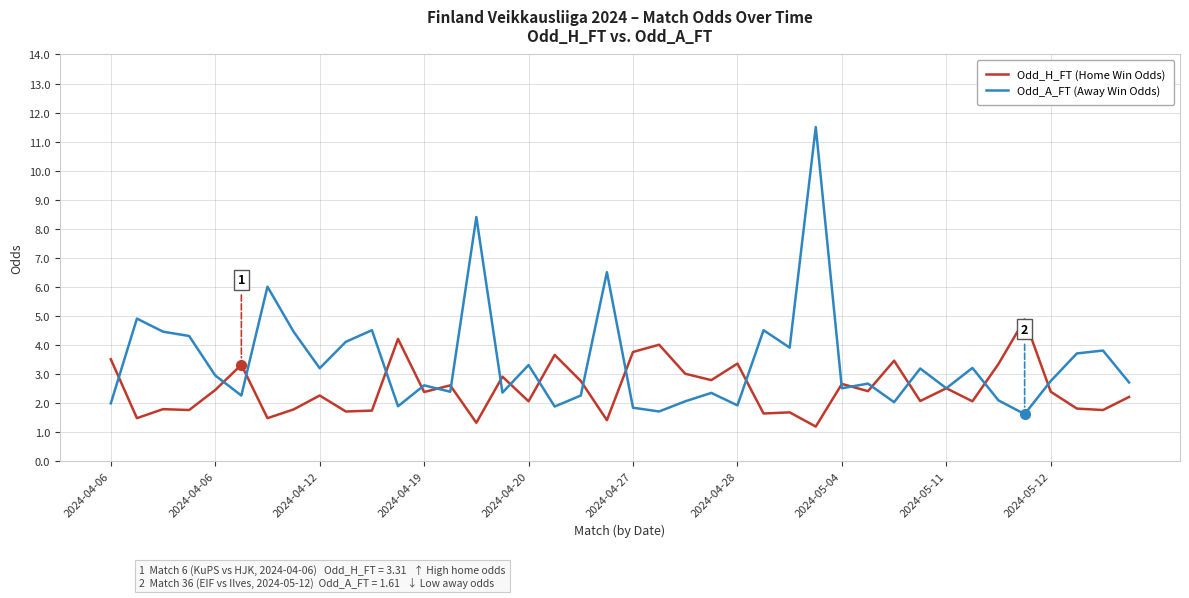

List the series in order of their overall mean, lowest first.

Odd_H_FT (Home Win Odds), Odd_A_FT (Away Win Odds)